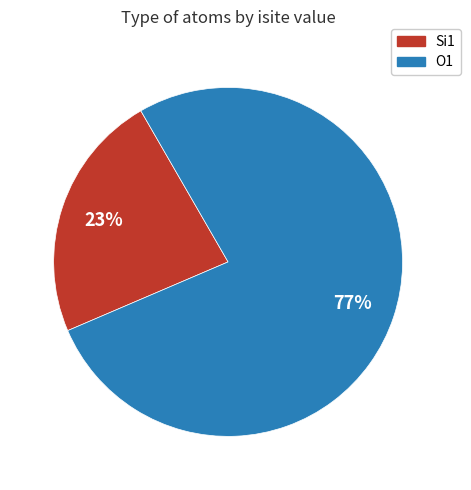

Is there a majority slice in this chart?

Yes